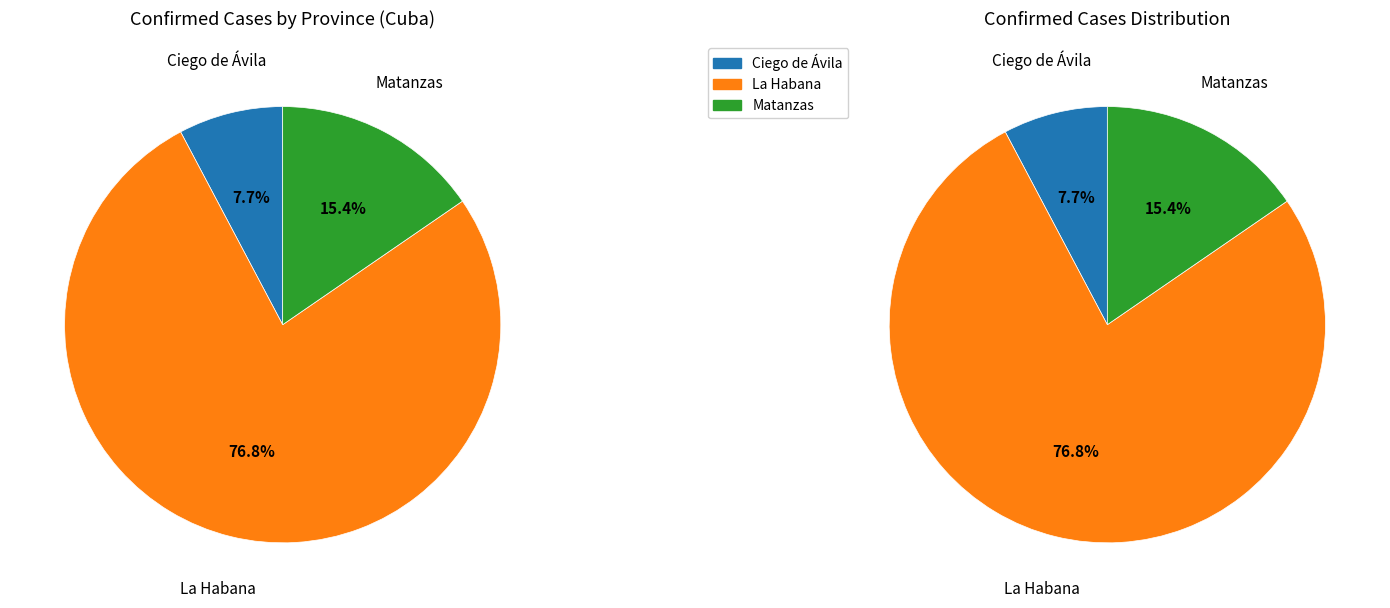

Does La Habana account for over 50% of the chart?

Yes